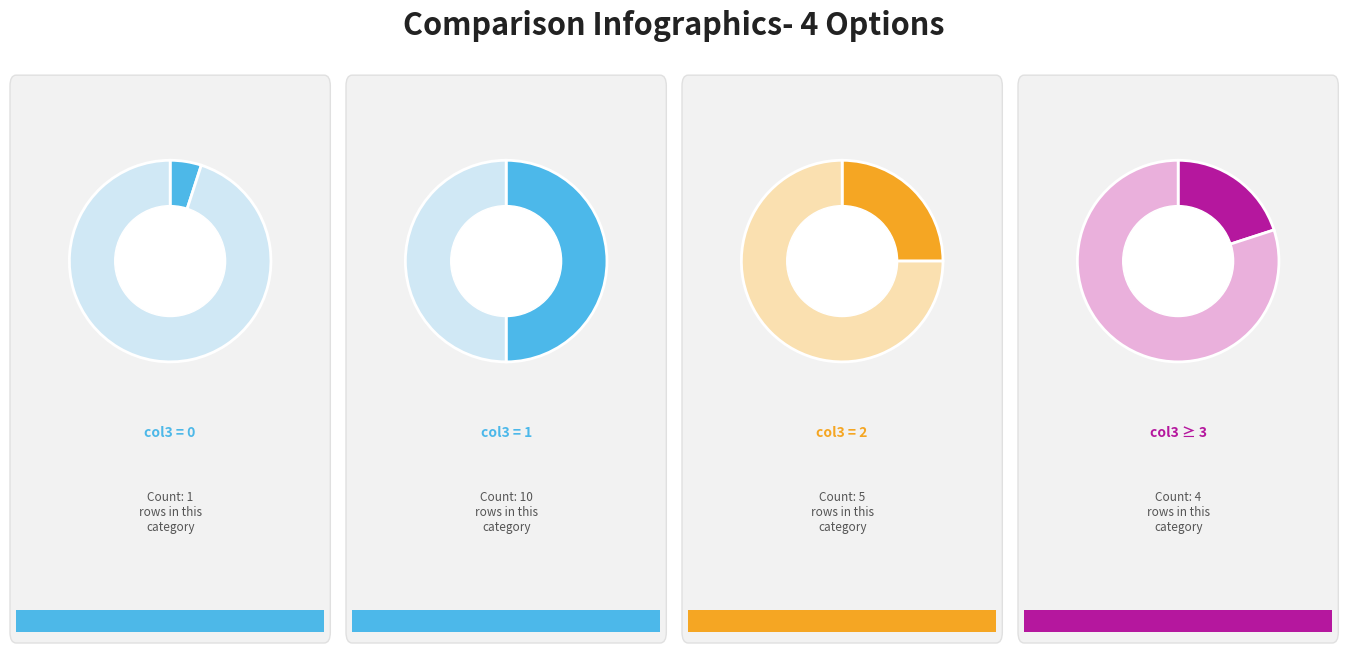

Is there any slice that represents more than half of the pie?

No